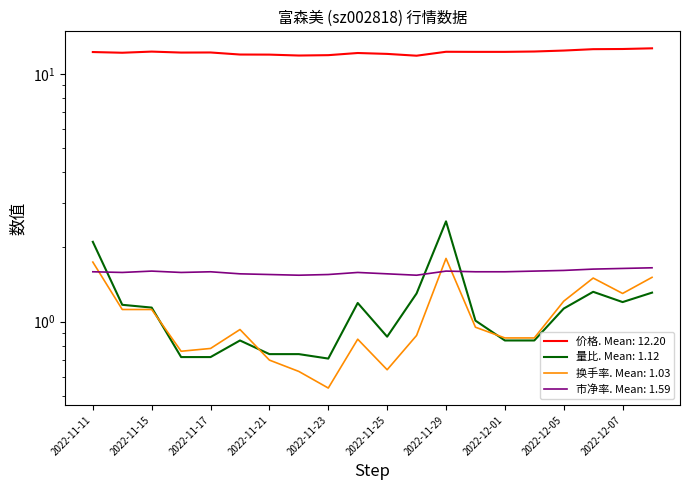

List the labels in order of value, smallest first.

2022-11-28, 2022-11-22, 2022-11-23, 2022-11-21, 2022-11-18, 2022-11-25, 2022-11-24, 2022-11-14, 2022-11-16, 2022-11-17, 2022-11-11, 2022-11-30, 2022-12-01, 2022-11-29, 2022-11-15, 2022-12-02, 2022-12-05, 2022-12-06, 2022-12-07, 2022-12-08